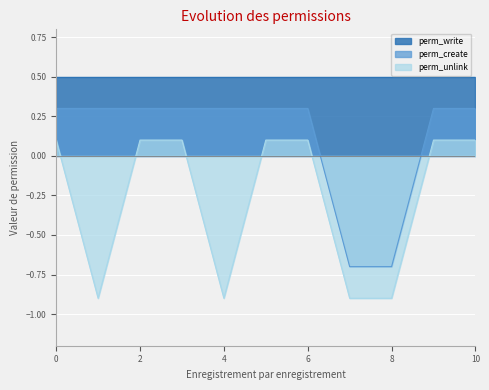

What is the spread (max minus min) of values at 6?

0.4